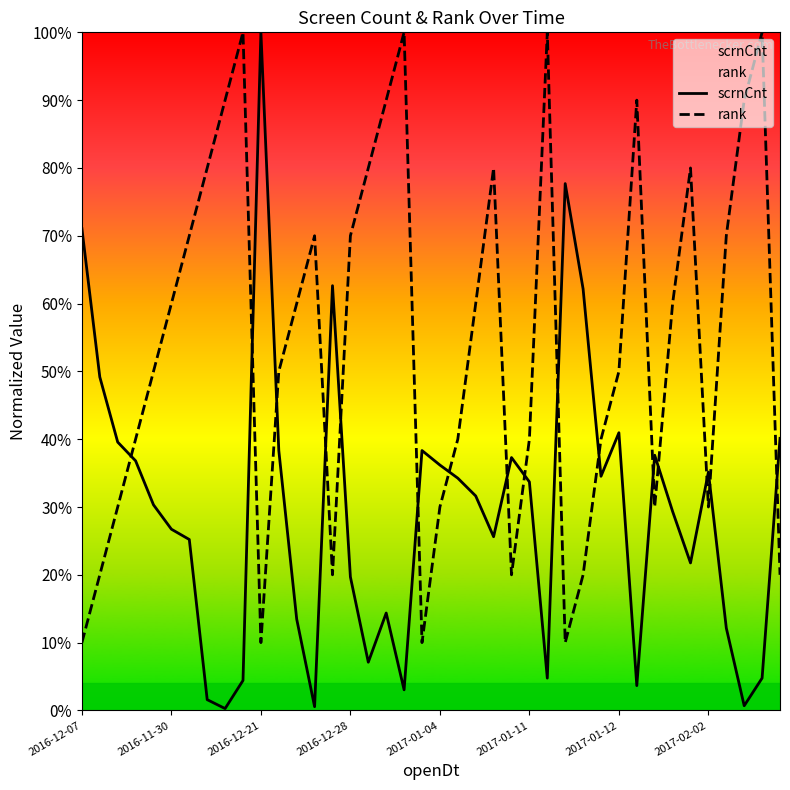

What is the difference between the maximum and minimum values in the rank series?

0.9